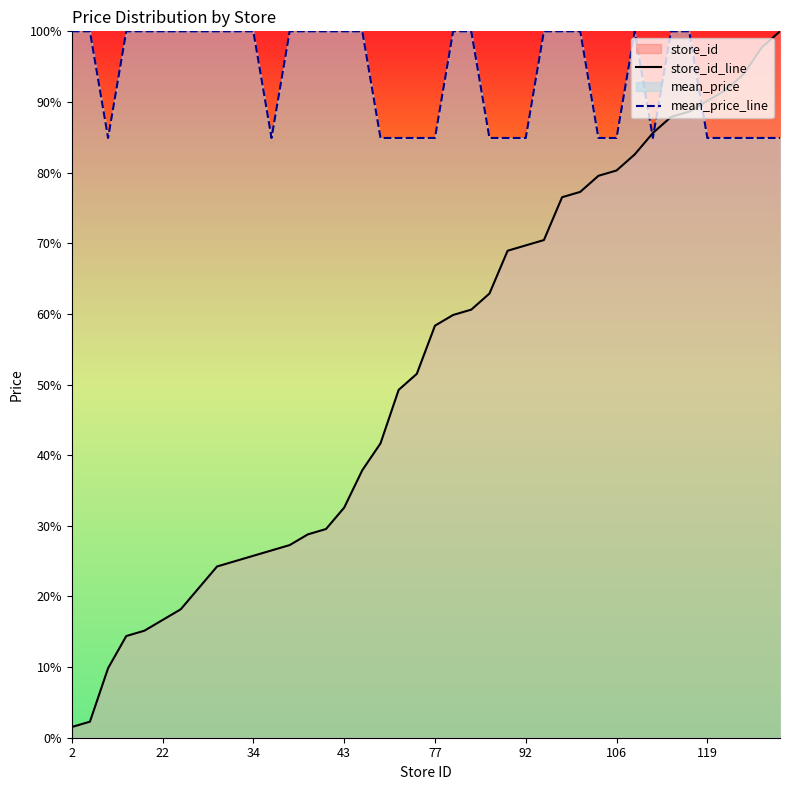

True or false: store_id_line has more than 0 interior local peaks.

False